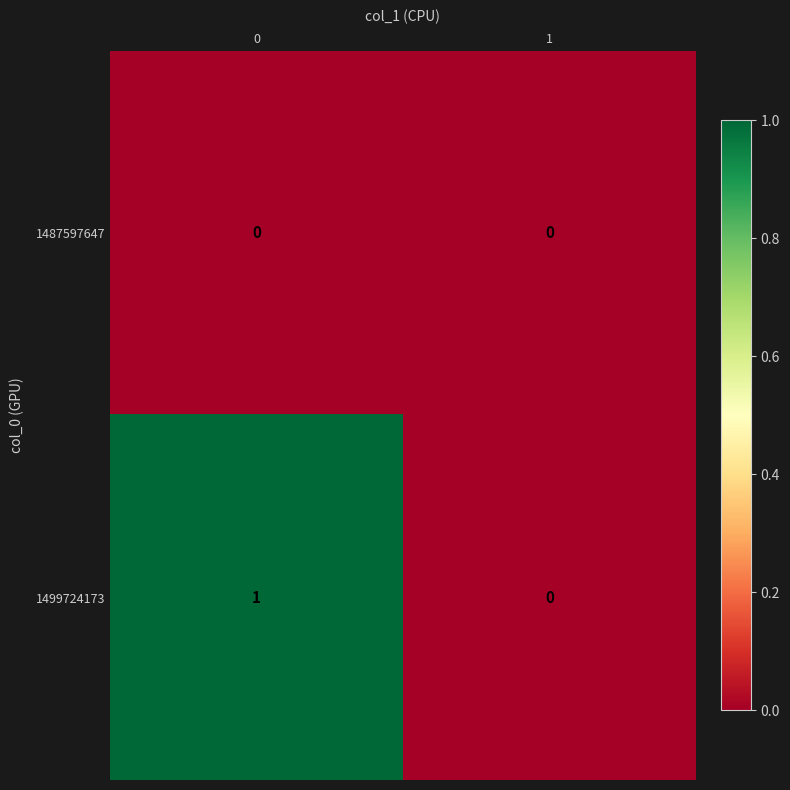

Which series has the largest range (max minus min)?

1499724173